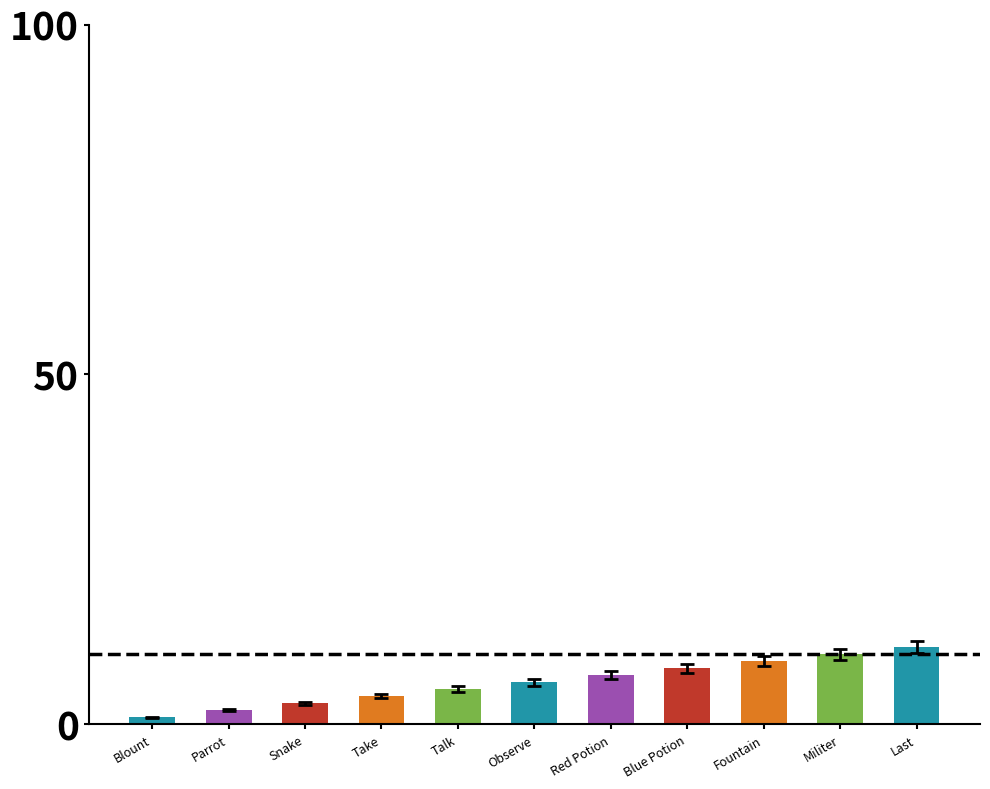

How many data points are less than 6?

5